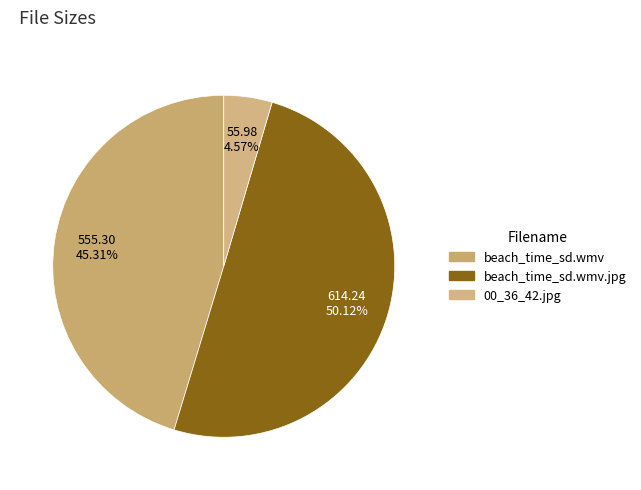

Is 00_36_42.jpg the majority of the pie?

No